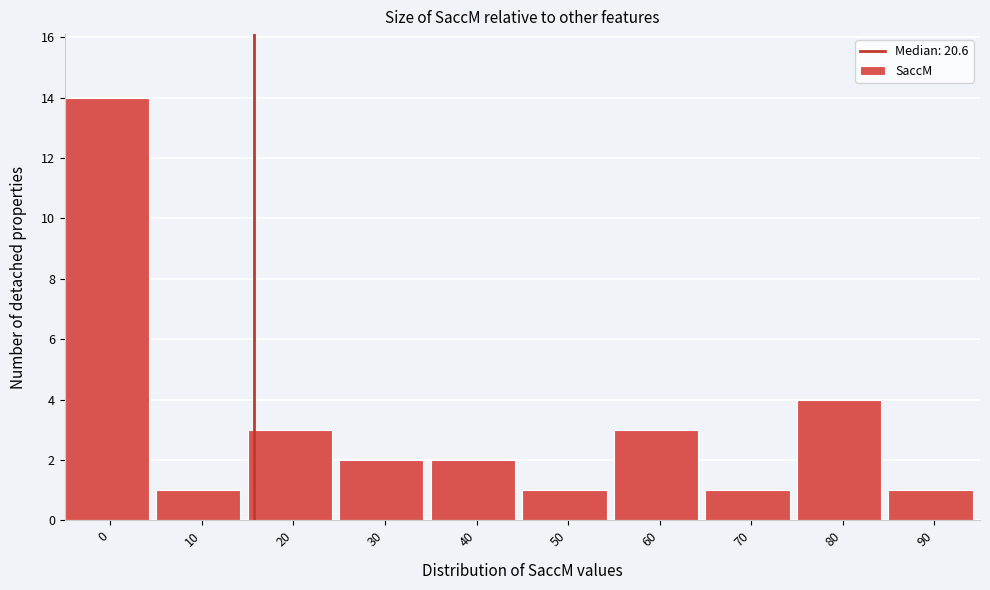

Reading left to right, extract all data points from this chart.

0=14	10=1	20=3	30=2	40=2	50=1	60=3	70=1	80=4	90=1